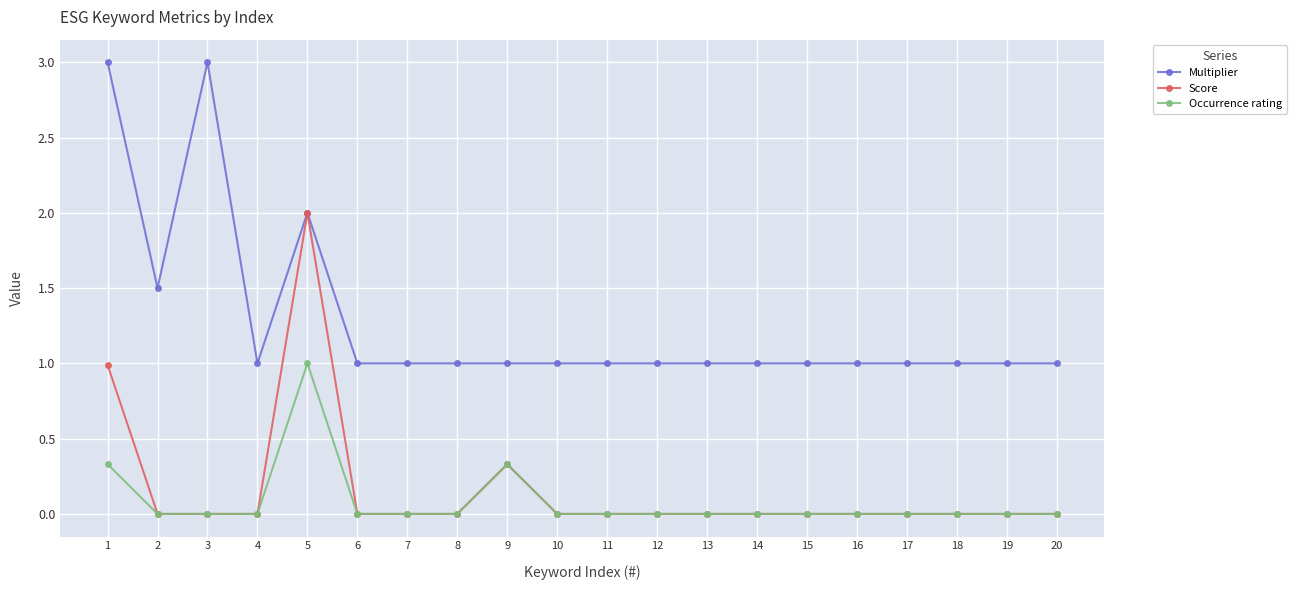

Rank the series by their maximum value, from lowest to highest.

Occurrence rating, Score, Multiplier